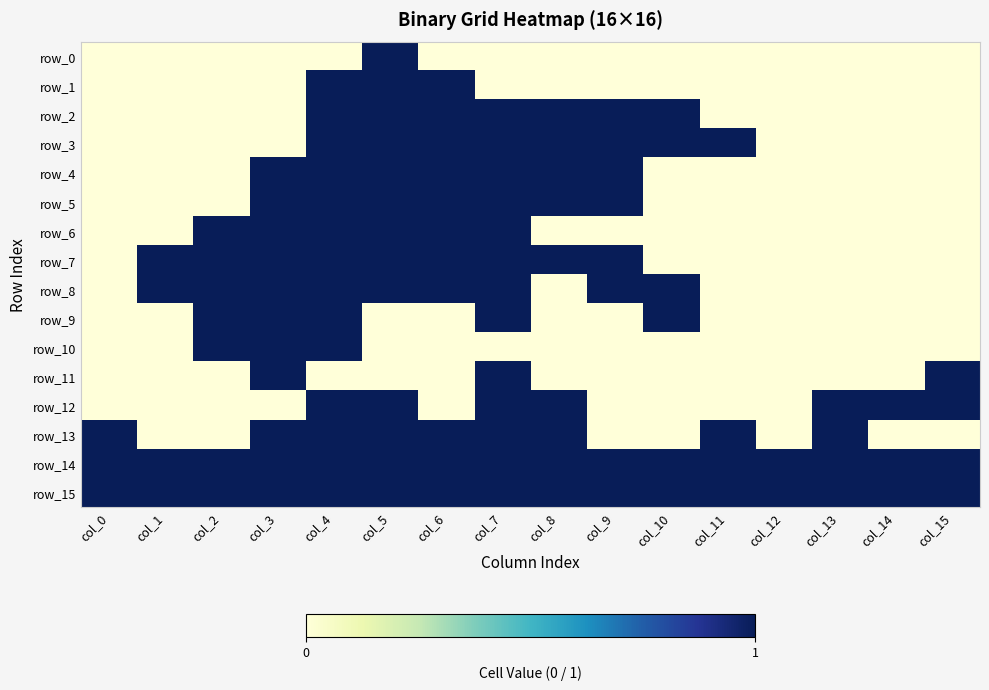

Rank the categories by row_4 value from lowest to highest.

col_0, col_1, col_2, col_10, col_11, col_12, col_13, col_14, col_15, col_3, col_4, col_5, col_6, col_7, col_8, col_9